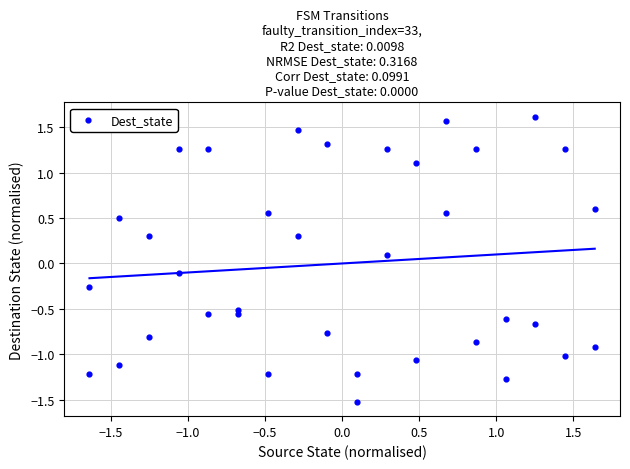

What is the range of Y values (max minus min)?

3.1